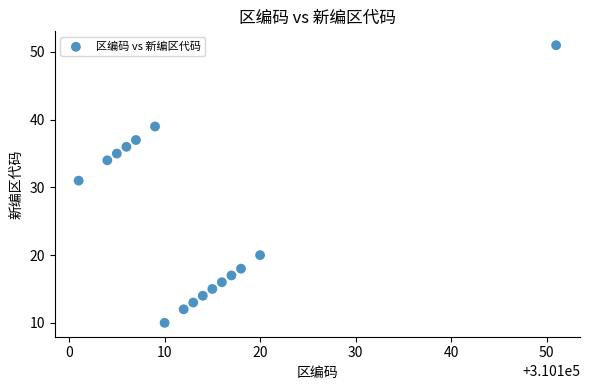

What Y value in the scatter plot is closest to 30?

31